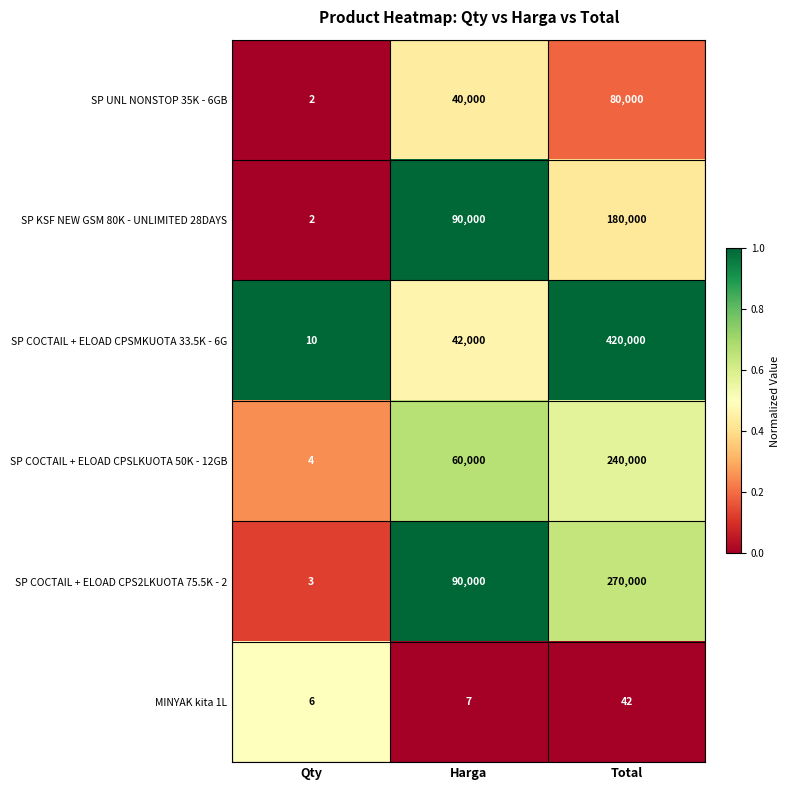

What is the spread (max minus min) of values at Qty?

8